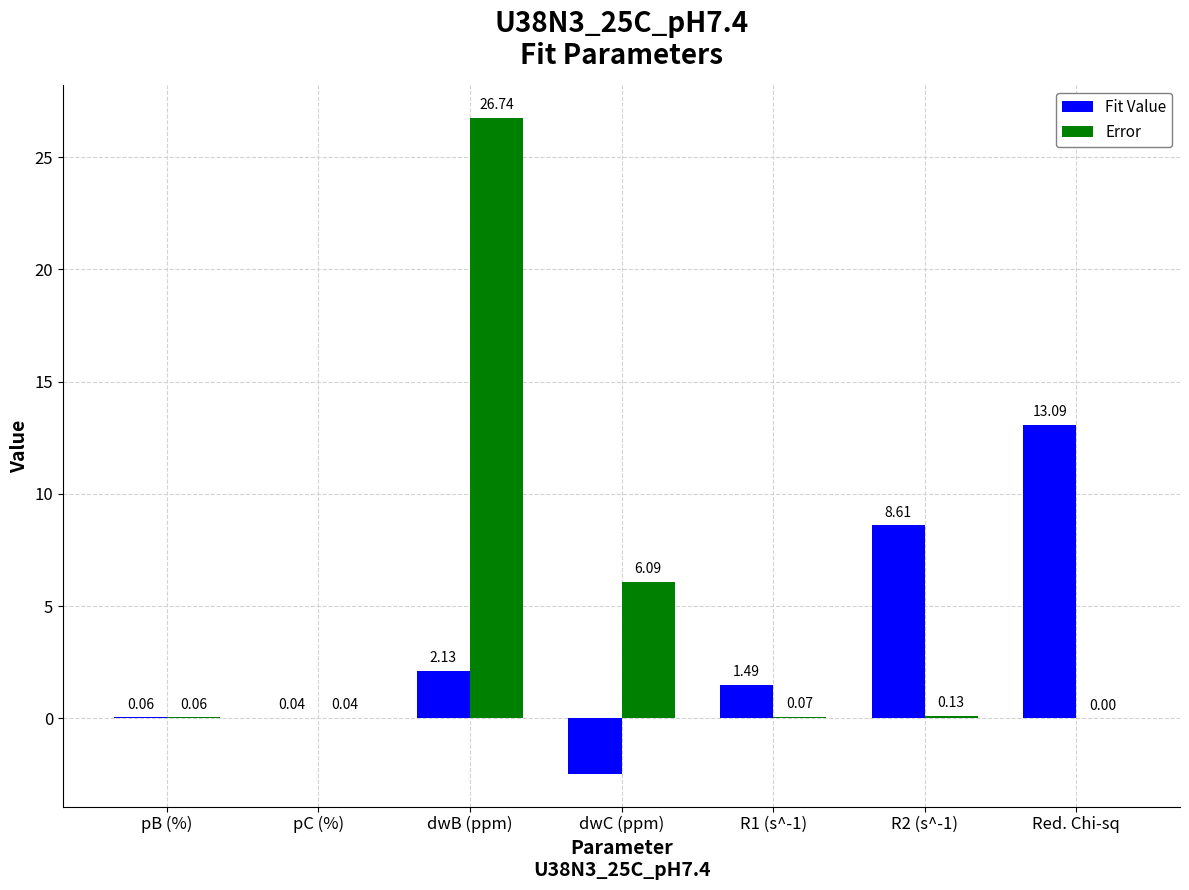

What is the sum of the Fit Value values at R2 (s^-1) and pB (%)?

8.7